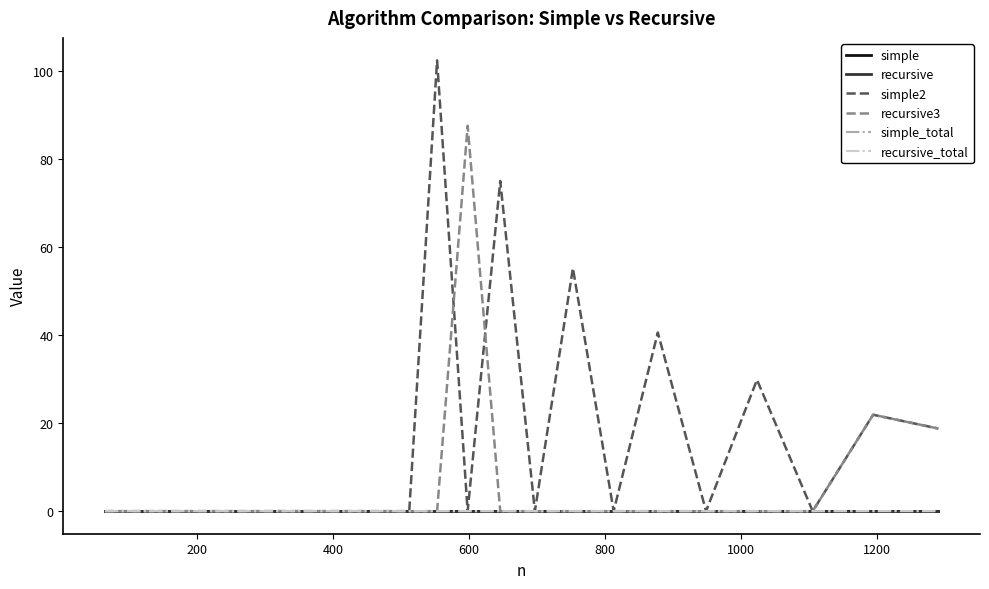

What is the maximum value shown in the chart?

102.4